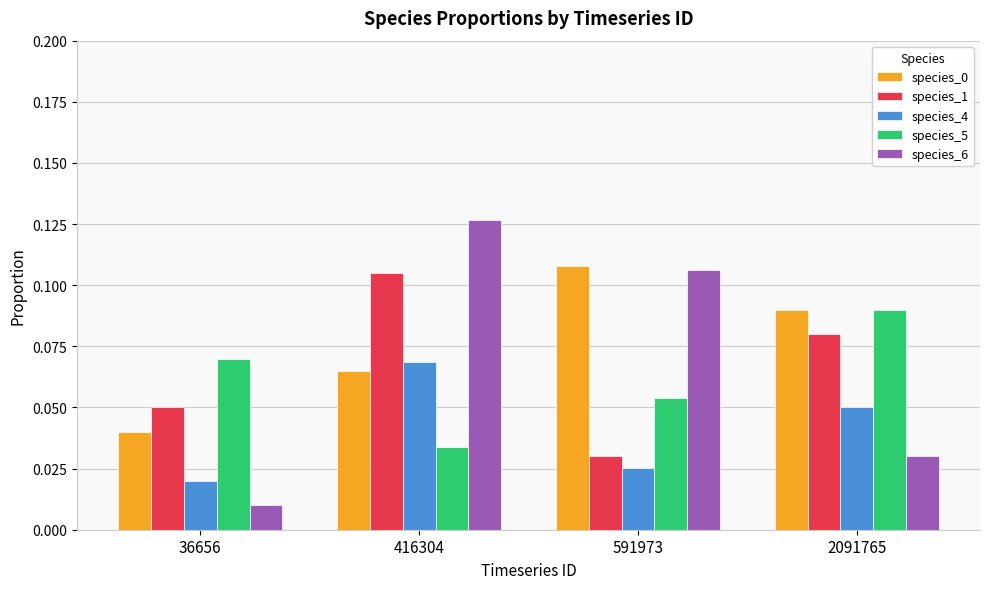

Count the number of categories in the chart.

4